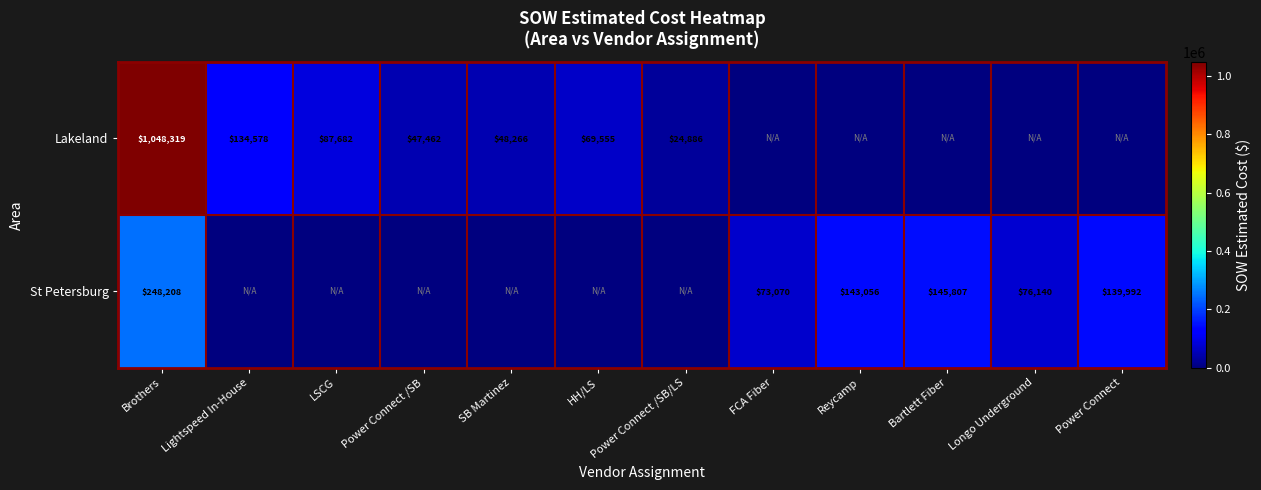

Is the value of Lakeland at Lightspeed In-House greater than the value of St Petersburg at Reycamp?

No